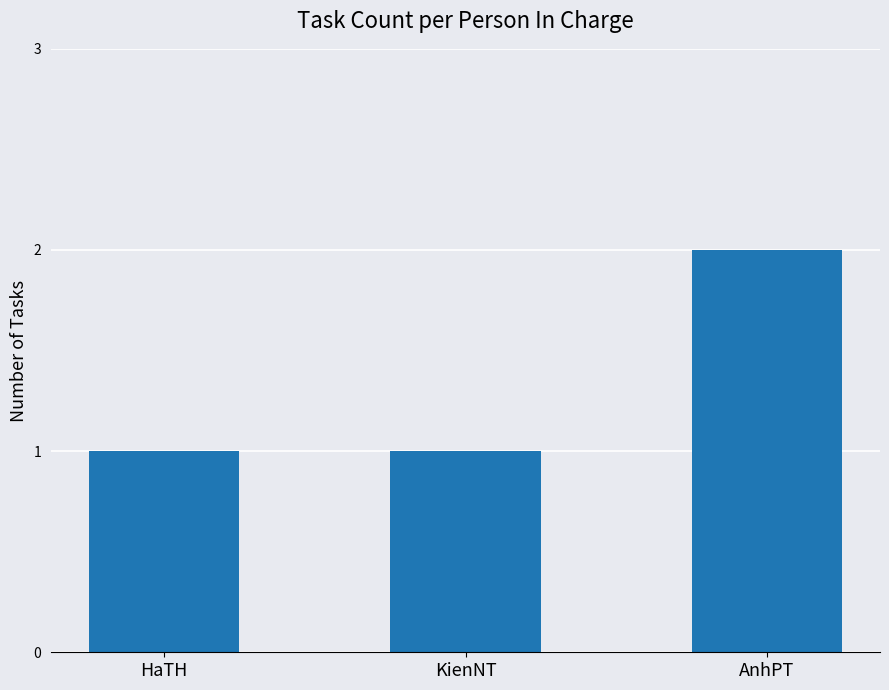

Which category has the highest value across all series?

AnhPT